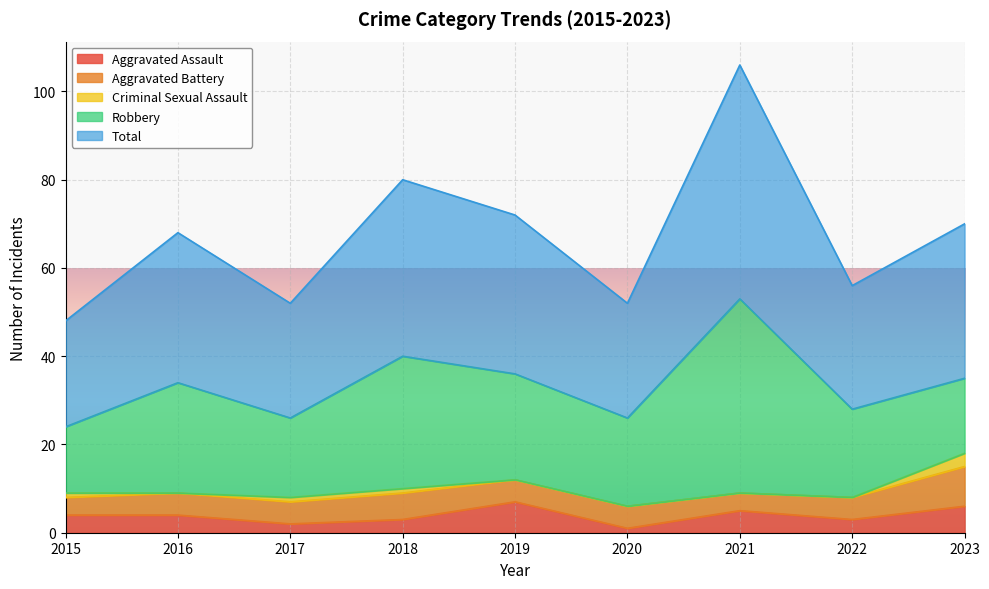

List the labels in order of Aggravated Assault value, smallest first.

2020, 2017, 2018, 2022, 2015, 2016, 2021, 2023, 2019